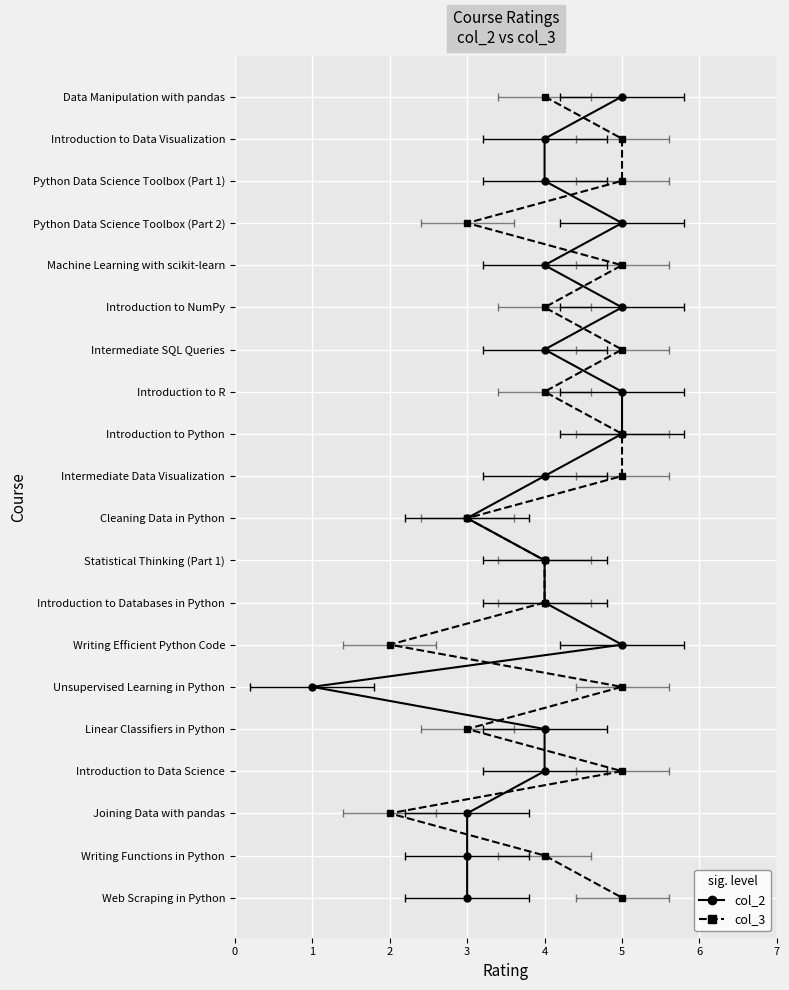

True or false: col_2 and col_3 cross at least once.

False